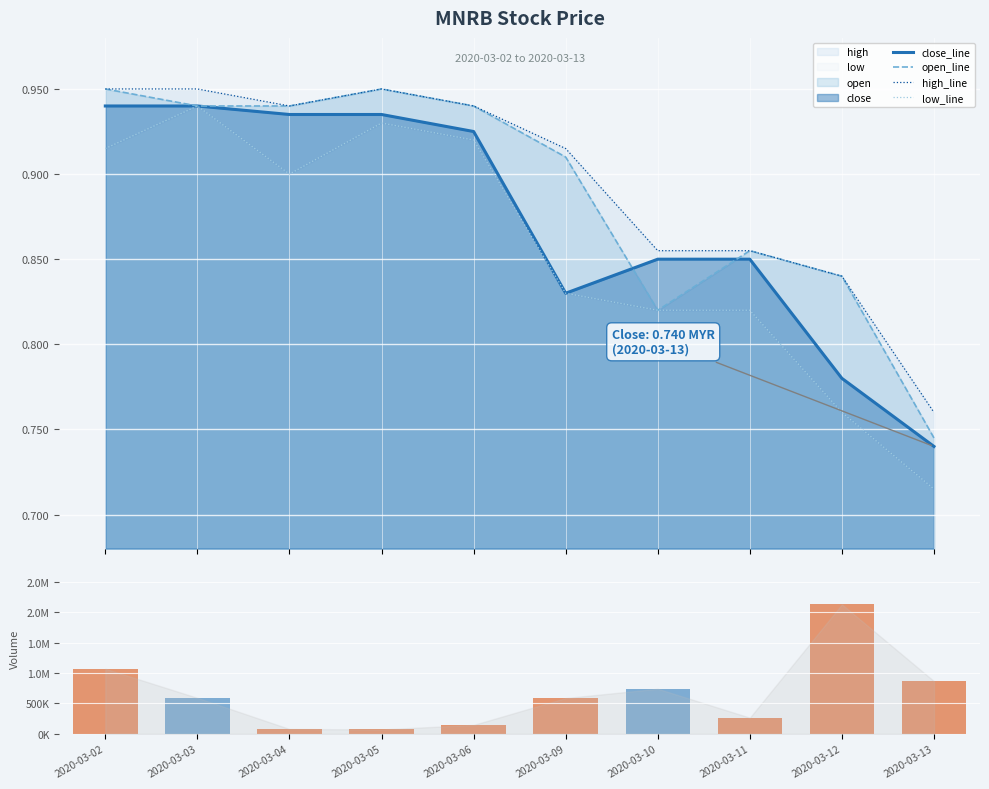

How many data points in vol are less than 591300?

5